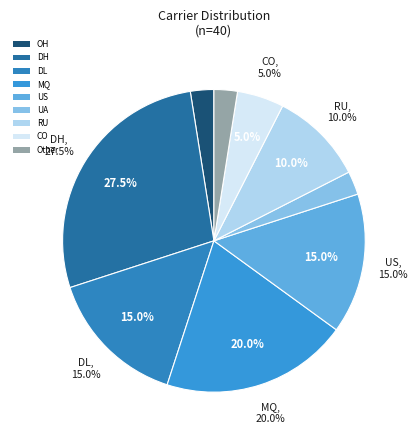

How many slices are in this pie chart?

9